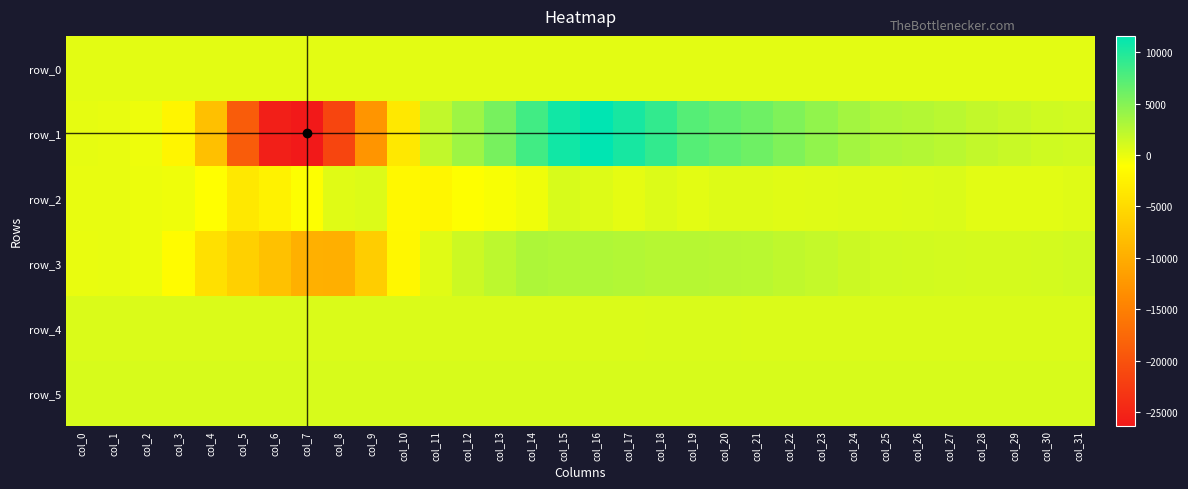

The row_0 series shows 275.6 at col_7. True or false?

True